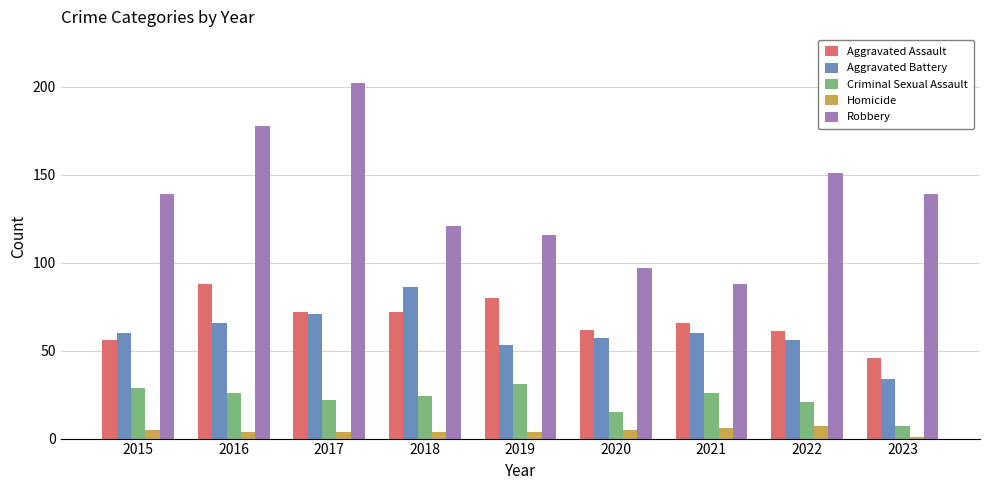

What is the sum of all Aggravated Assault values?

603